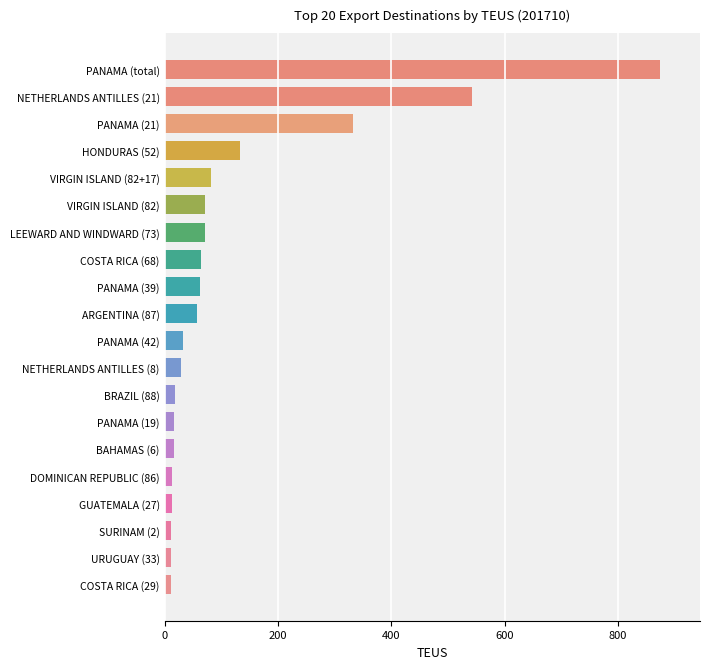

Which has a higher value, VIRGIN ISLAND (82) or DOMINICAN REPUBLIC (86)?

VIRGIN ISLAND (82)